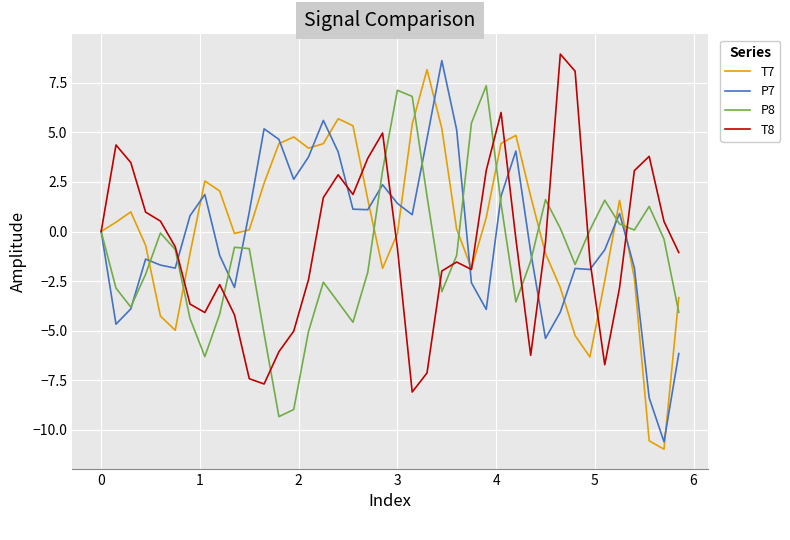

List the series in order of their overall mean, lowest first.

P8, T8, P7, T7